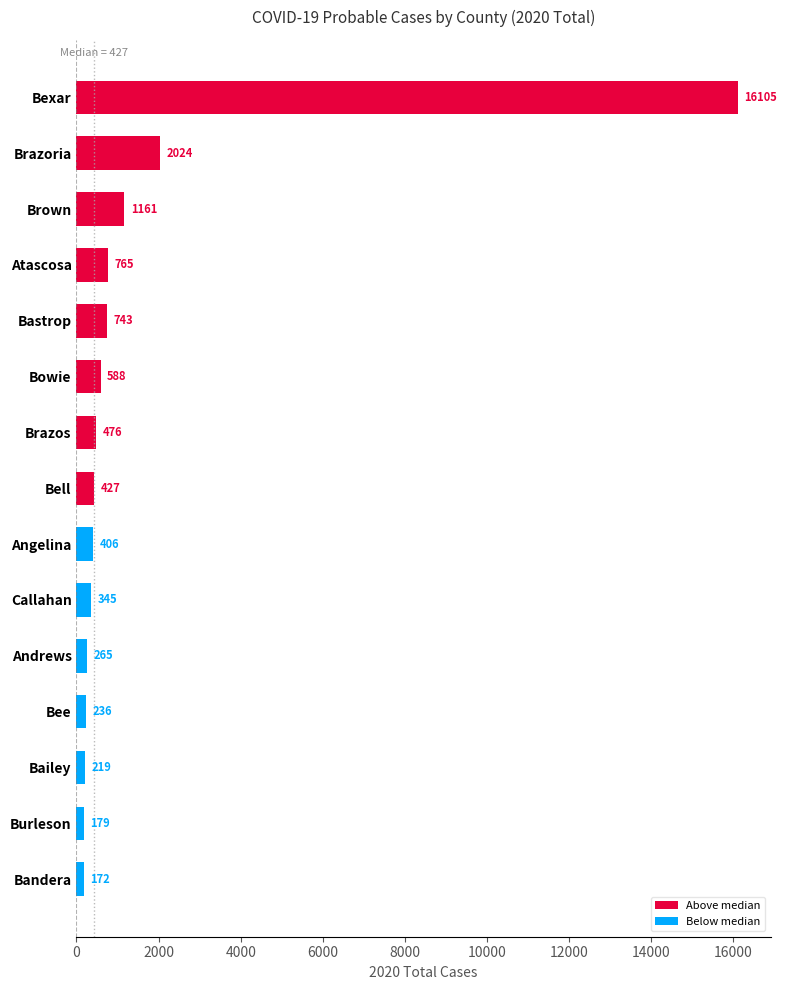

Where is Above median nearest to the value 8266?

Brazoria